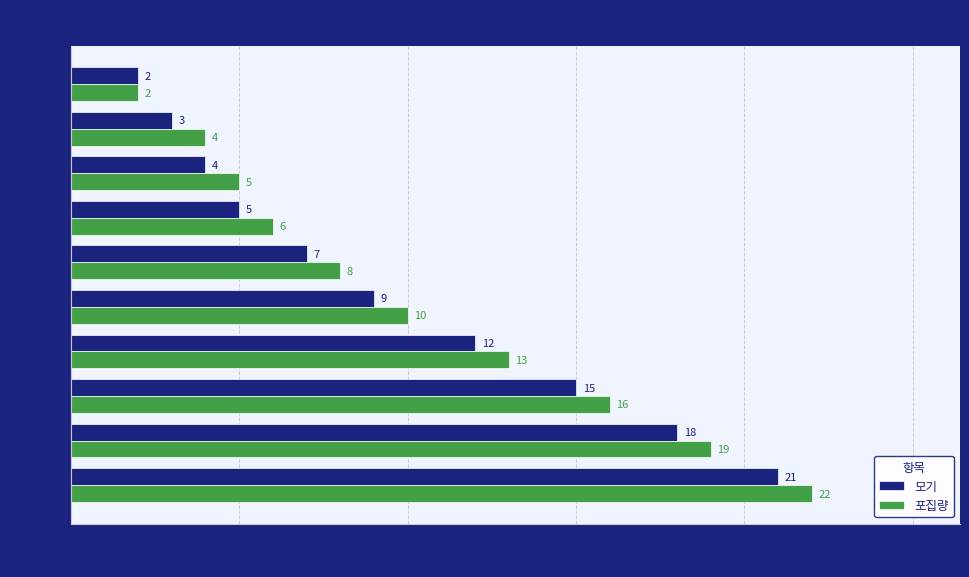

Rank the categories by 모기 value from highest to lowest.

은평구, 동작구, 종로구, 성북구, 중구, 강서구, 영등포구, 마포구, 구로구, 용산구